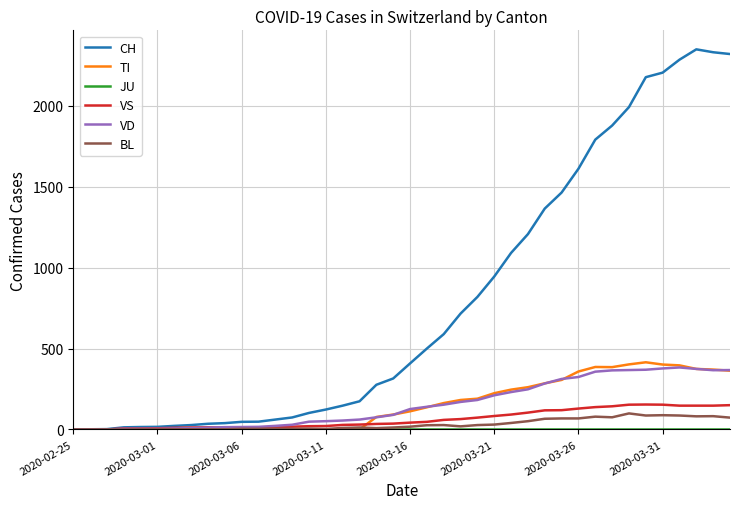

Which series has the largest range (max minus min)?

CH